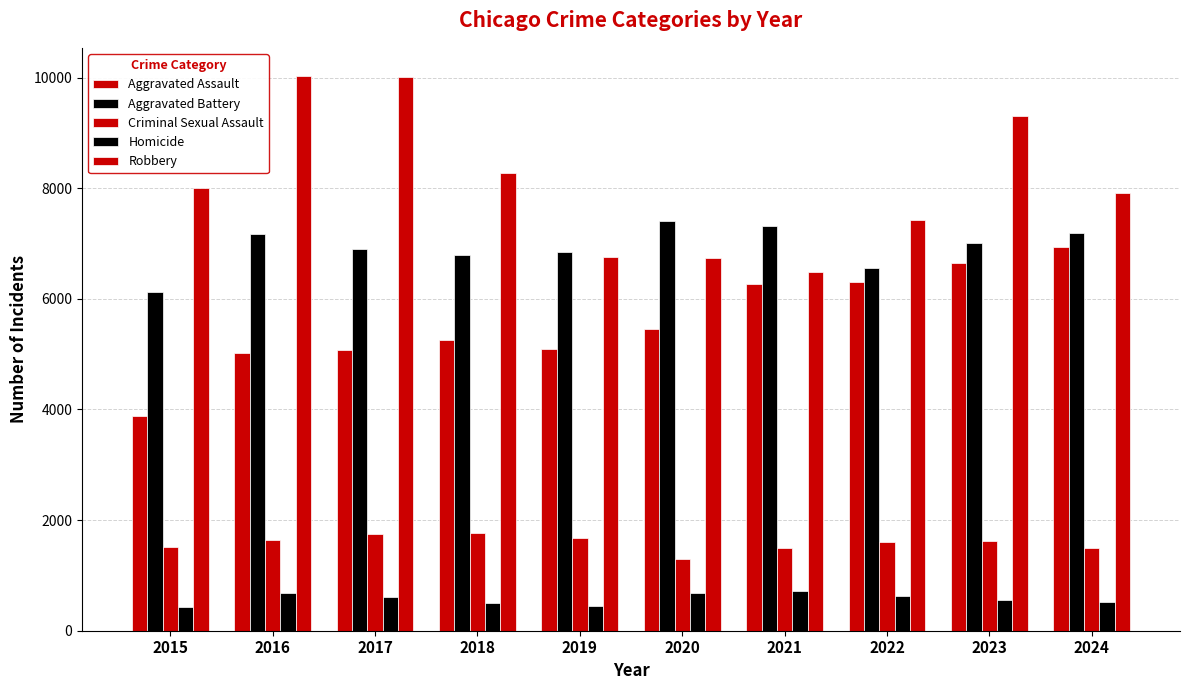

Which category has the lowest value in the Aggravated Battery series?

2015